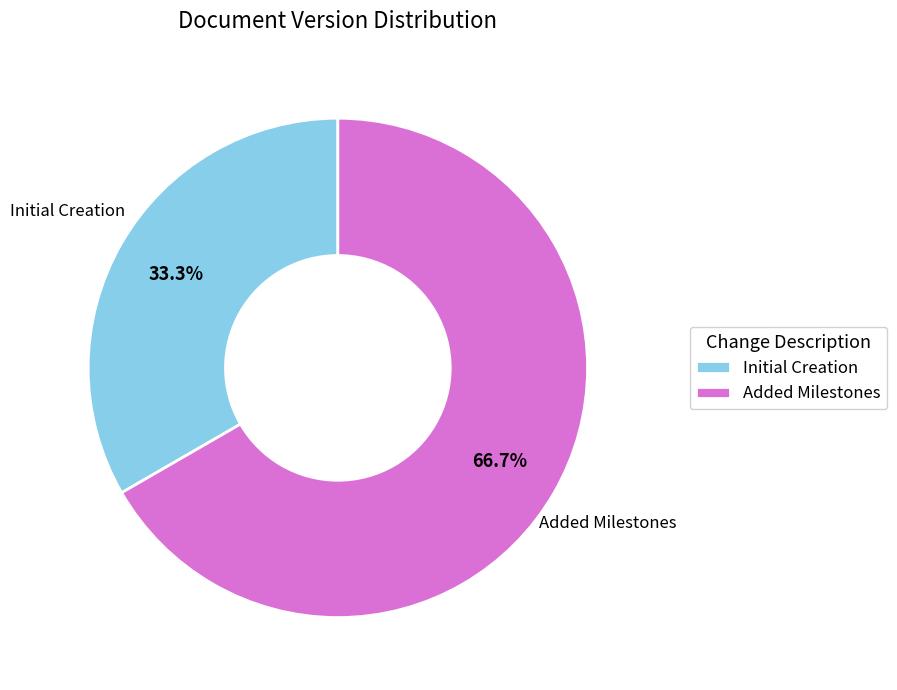

What portion of the pie excludes Initial Creation?

66.7%